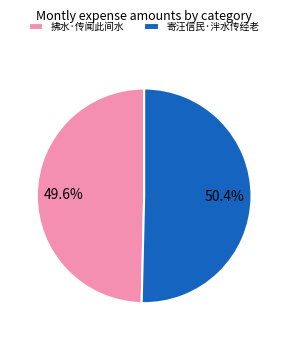

The 拂水·传闻此间水 slice represents 43% of the pie. True or false?

False